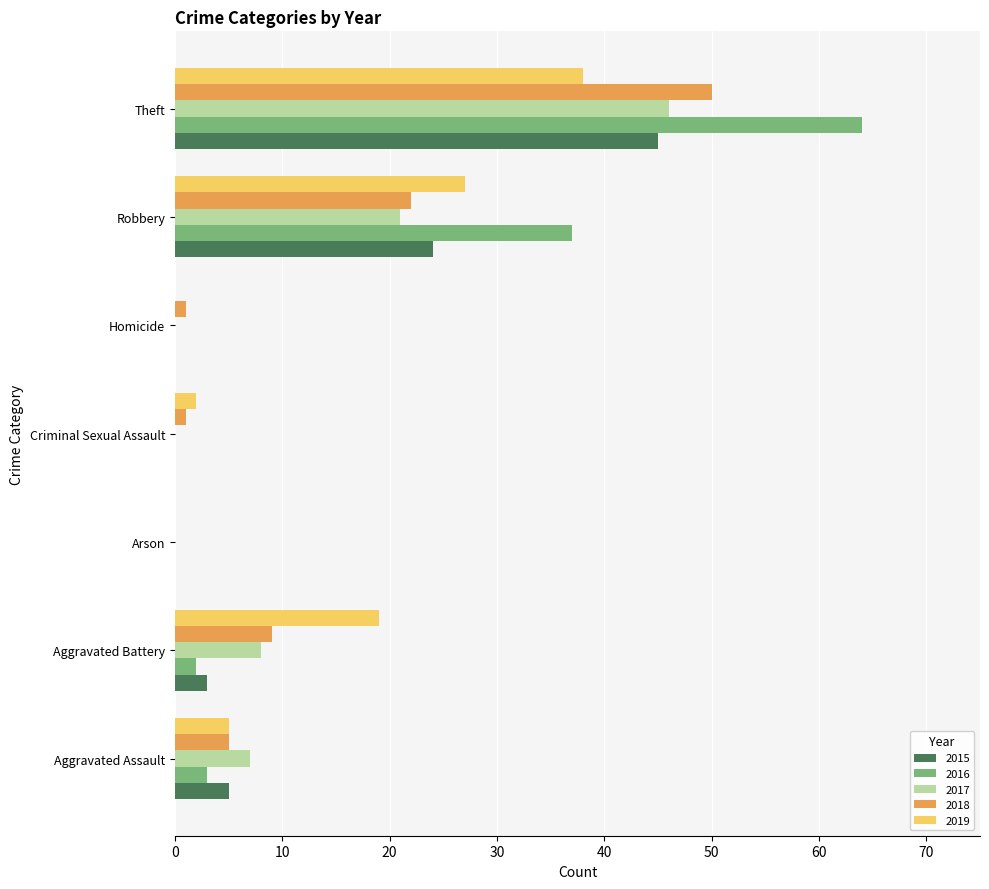

What is the average value of the 2019 series?

13